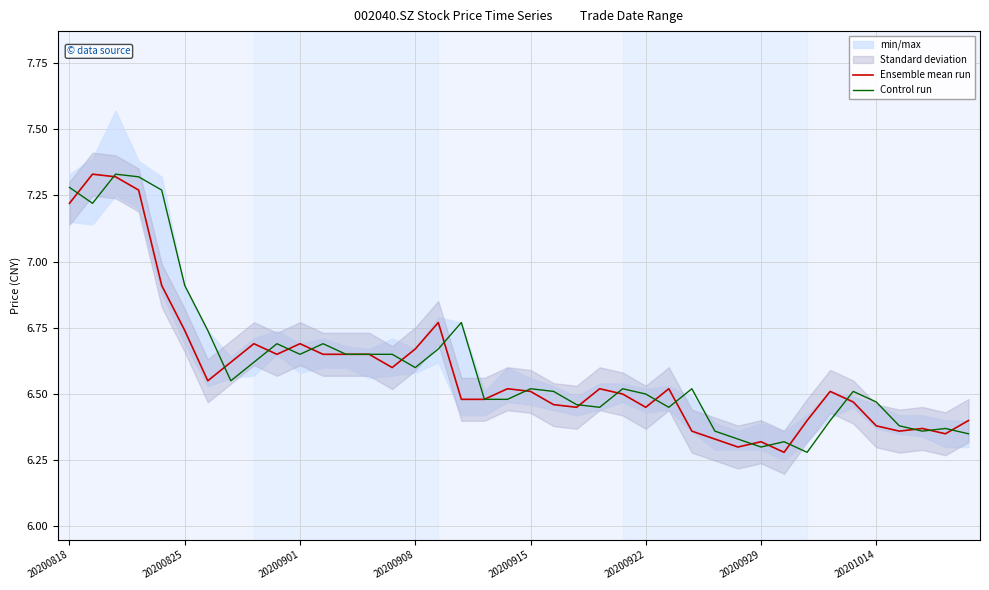

What is the difference between the Ensemble mean run values at 10 and 14?

0.1